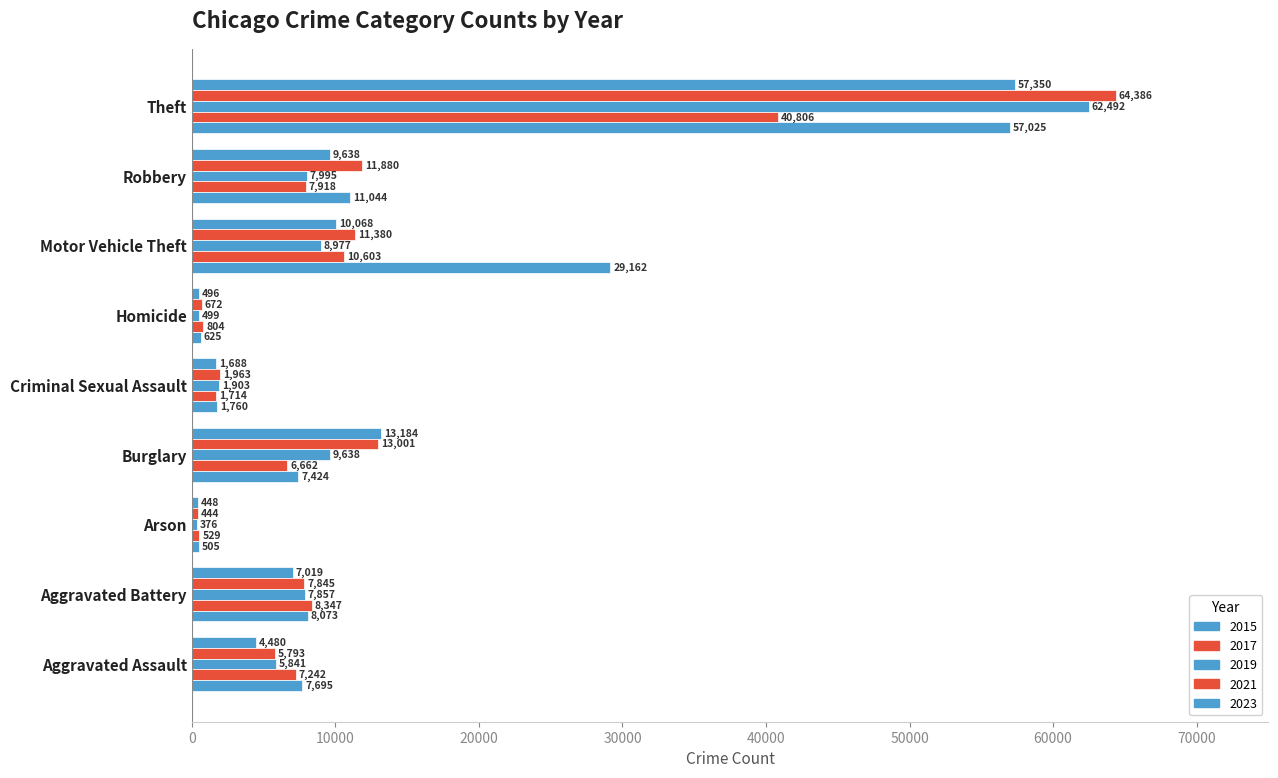

How many data points in 2021 are less than 7242?

4